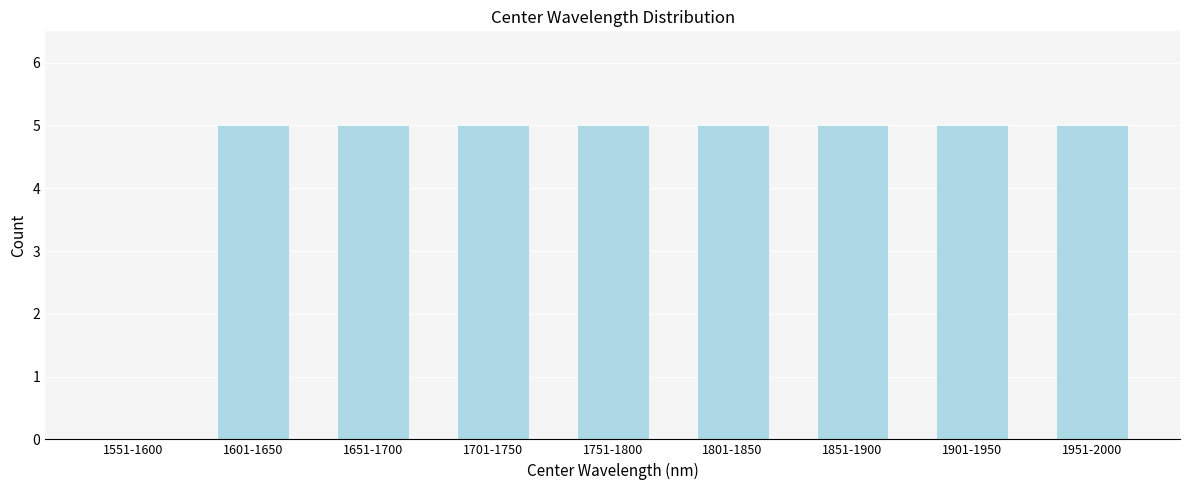

Reading left to right, what are all the values shown in this chart?

1551-1600=0	1601-1650=5	1651-1700=5	1701-1750=5	1751-1800=5	1801-1850=5	1851-1900=5	1901-1950=5	1951-2000=5